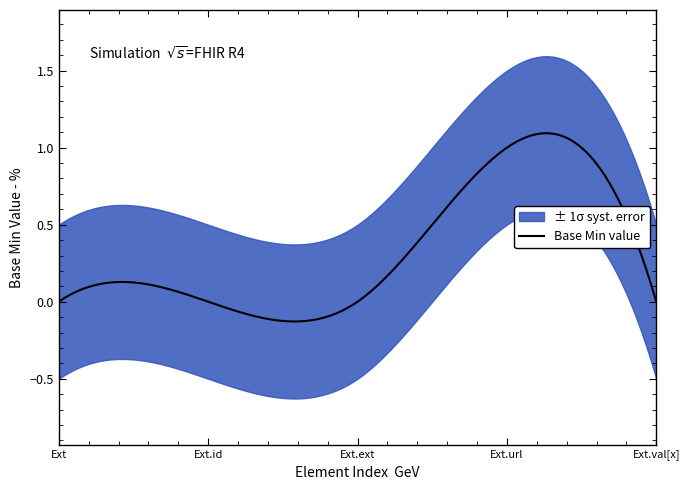

The Base Min series shows 0.0 at Extension.extension. True or false?

True